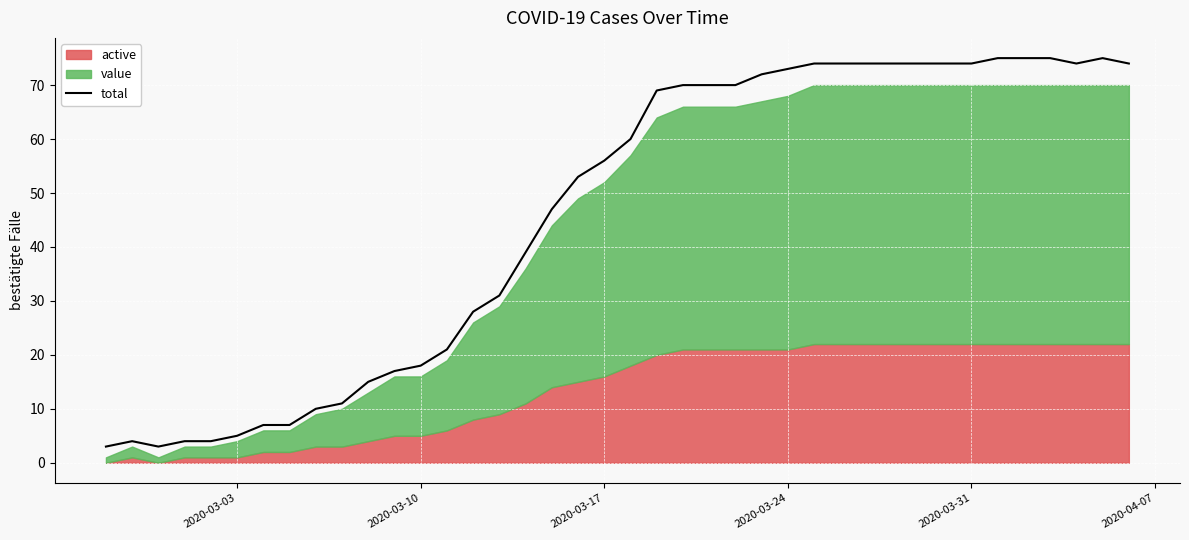

How many values exceed 60?

19